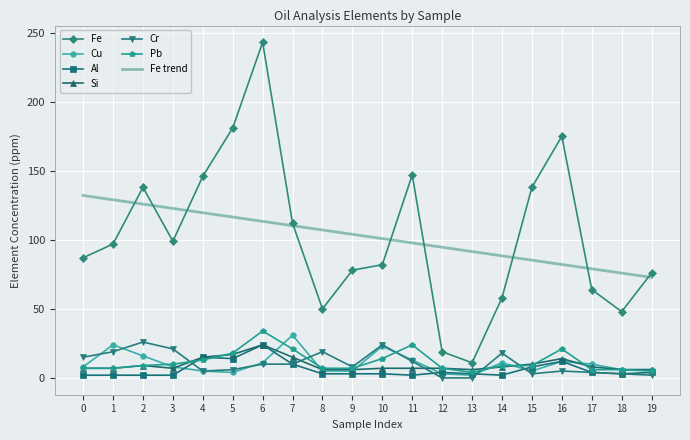

Which series has the largest range (max minus min)?

Fe